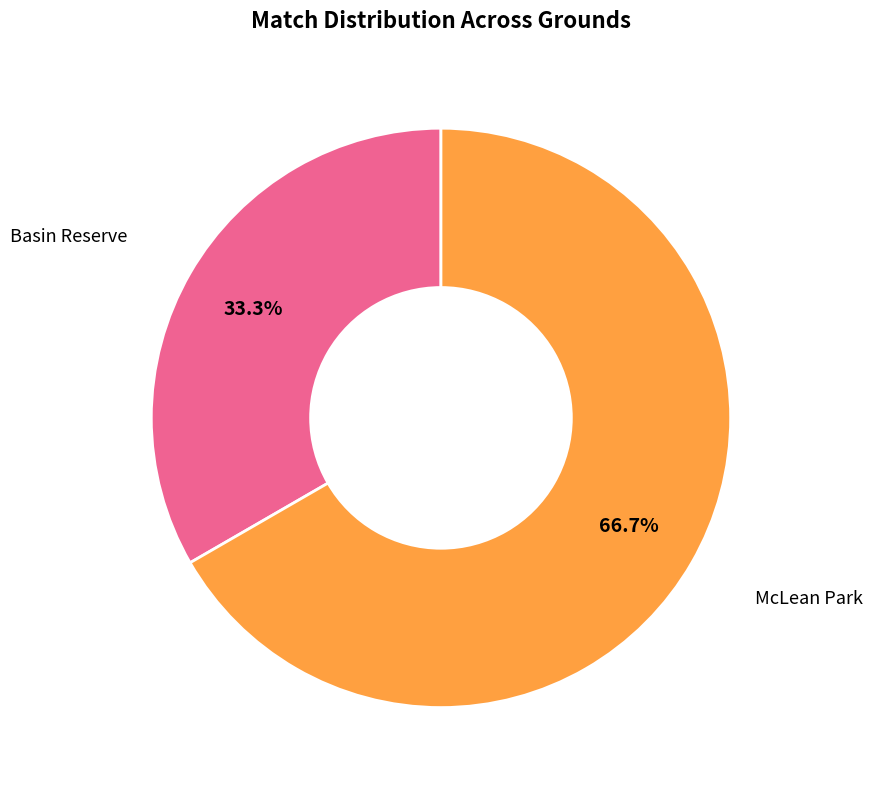

Does McLean Park represent more than half of the total?

Yes